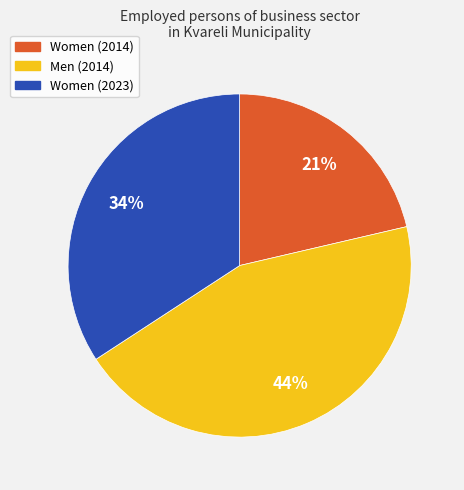

How many segments does this pie chart have?

3